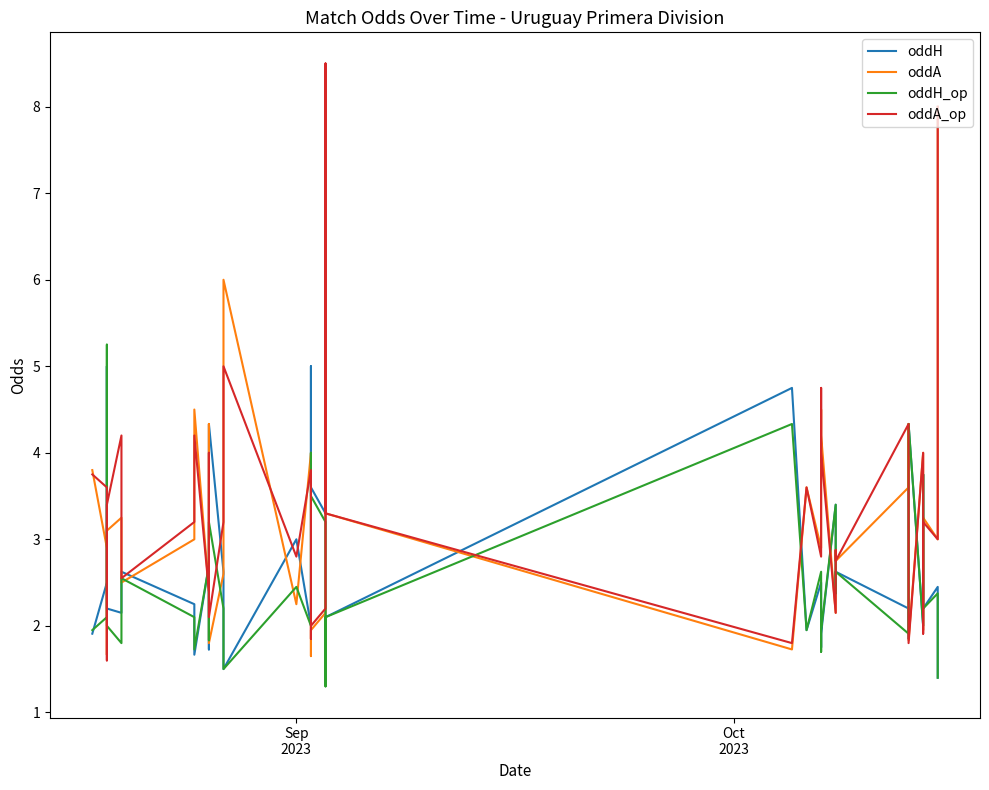

List the series in order of their peak value, lowest first.

oddH, oddH_op, oddA, oddA_op